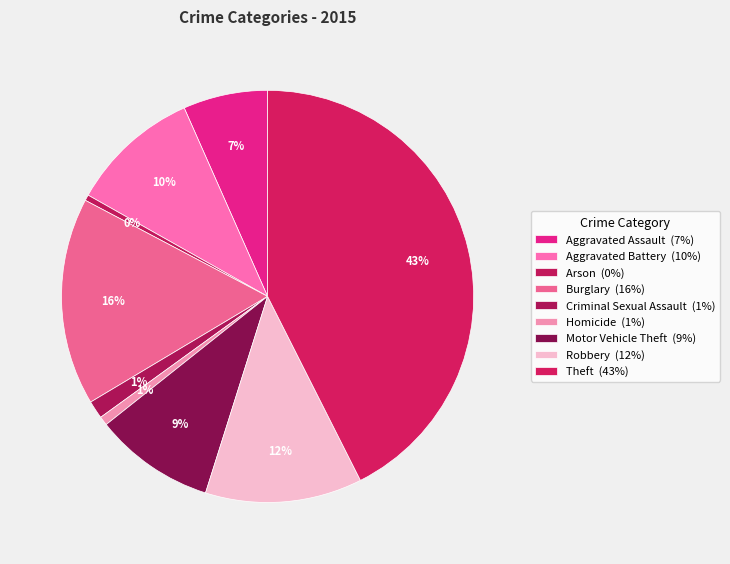

To the nearest percent, what percentage of the pie is Homicide?

1%